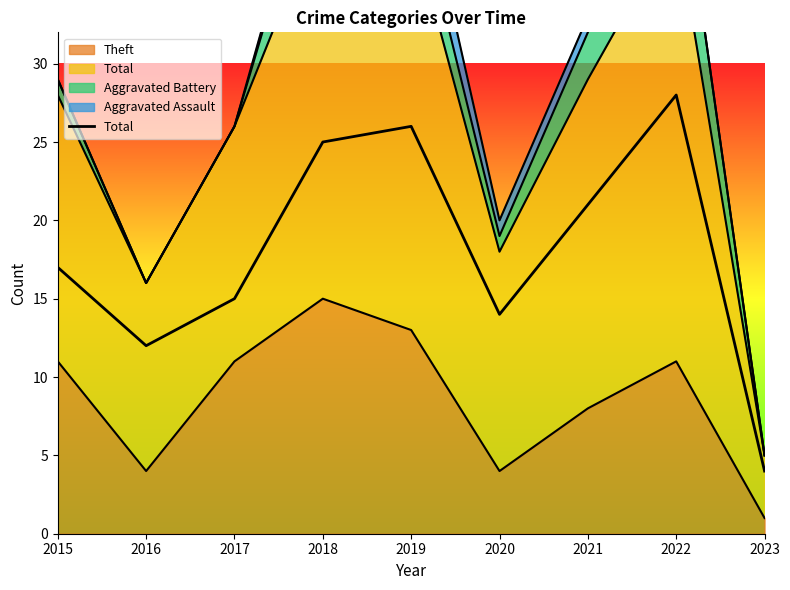

How many lines are shown in the chart?

1